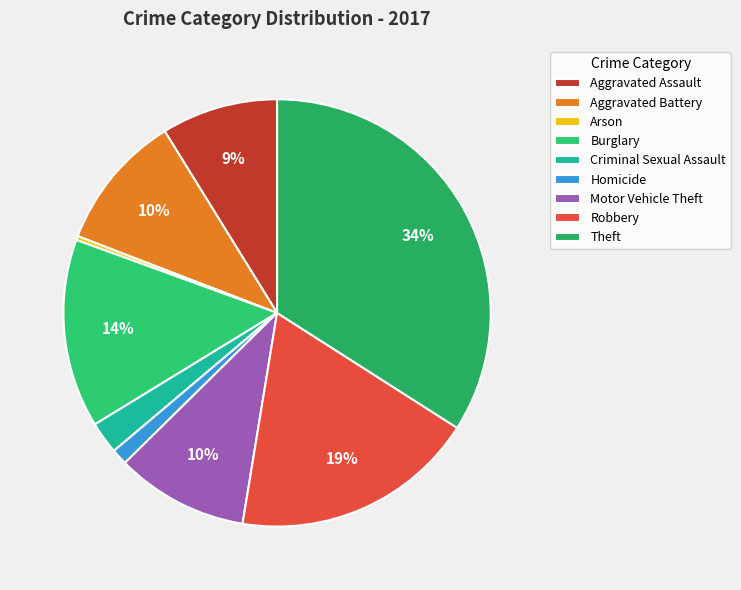

The Burglary slice represents 14% of the pie. True or false?

True